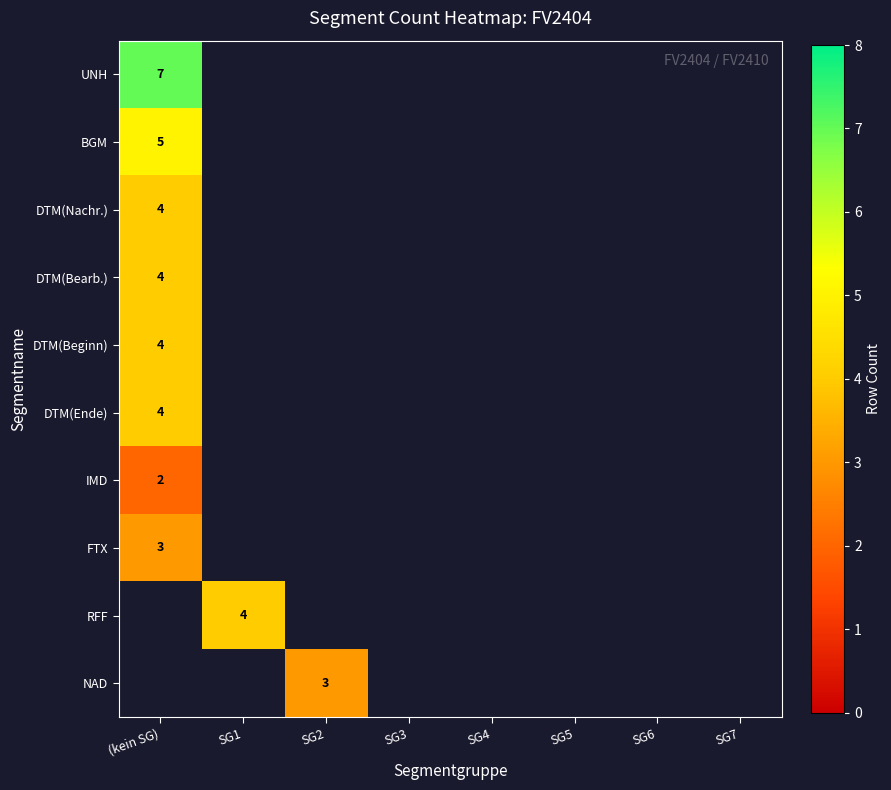

How many positive values does the NAD series have?

1